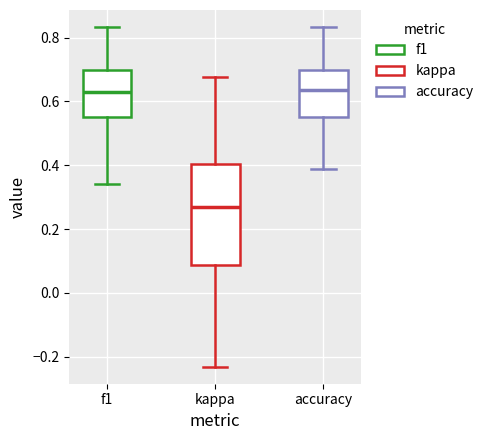

Which box is the tallest, from its lower edge to its upper edge?

kappa